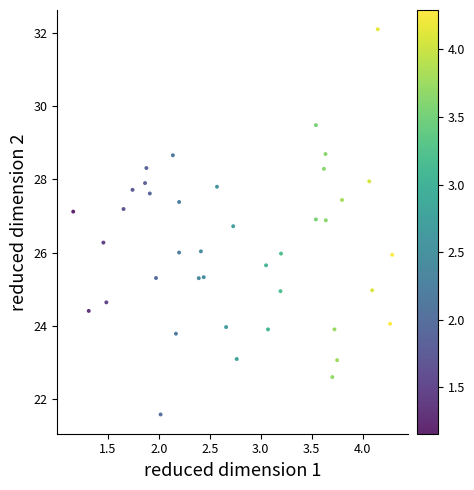

What is the range of Y values (max minus min)?

10.5